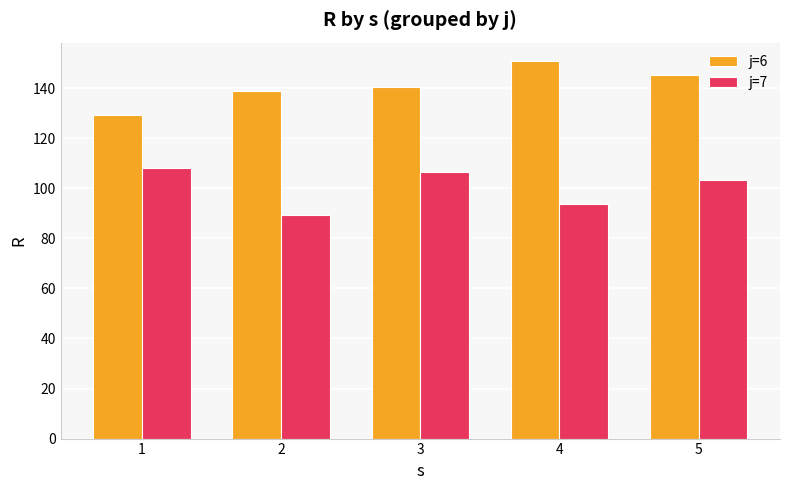

Which series changed the most between 1 and 5?

j=6